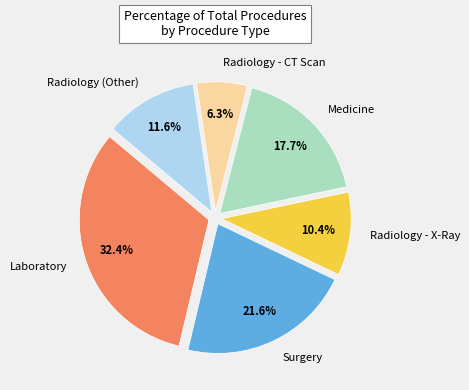

What is the ratio of the value at Radiology (Other) to the value at Radiology - X-Ray?

1.1